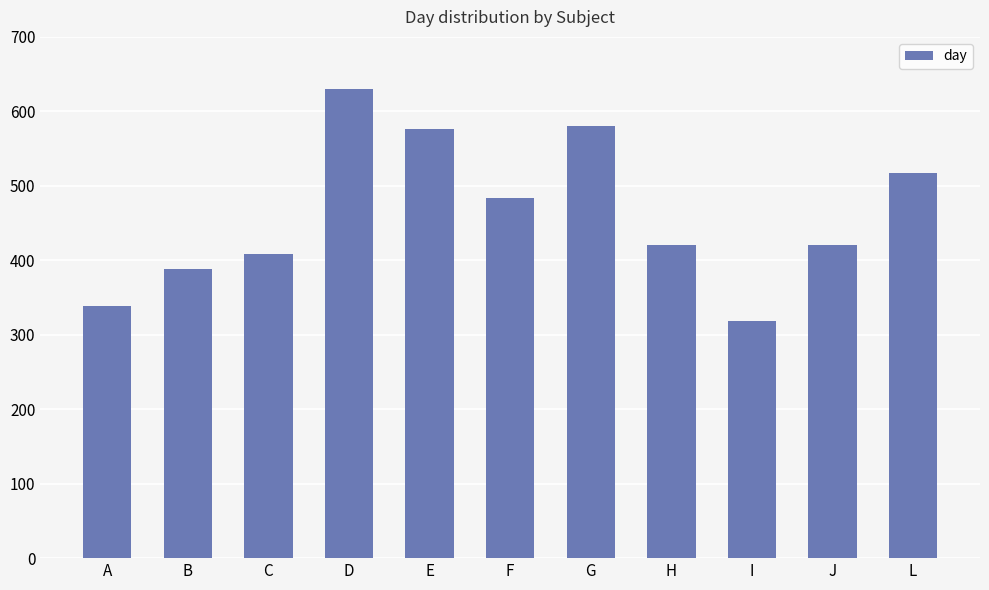

What is the minimum value shown in the chart?

319